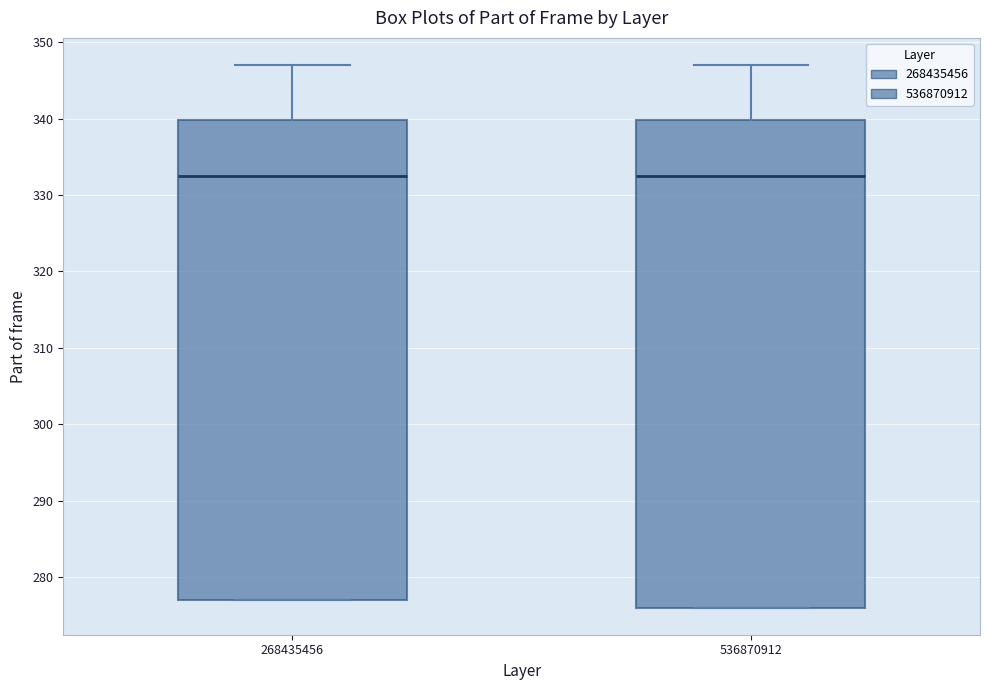

Which box is the tallest, from its lower edge to its upper edge?

536870912